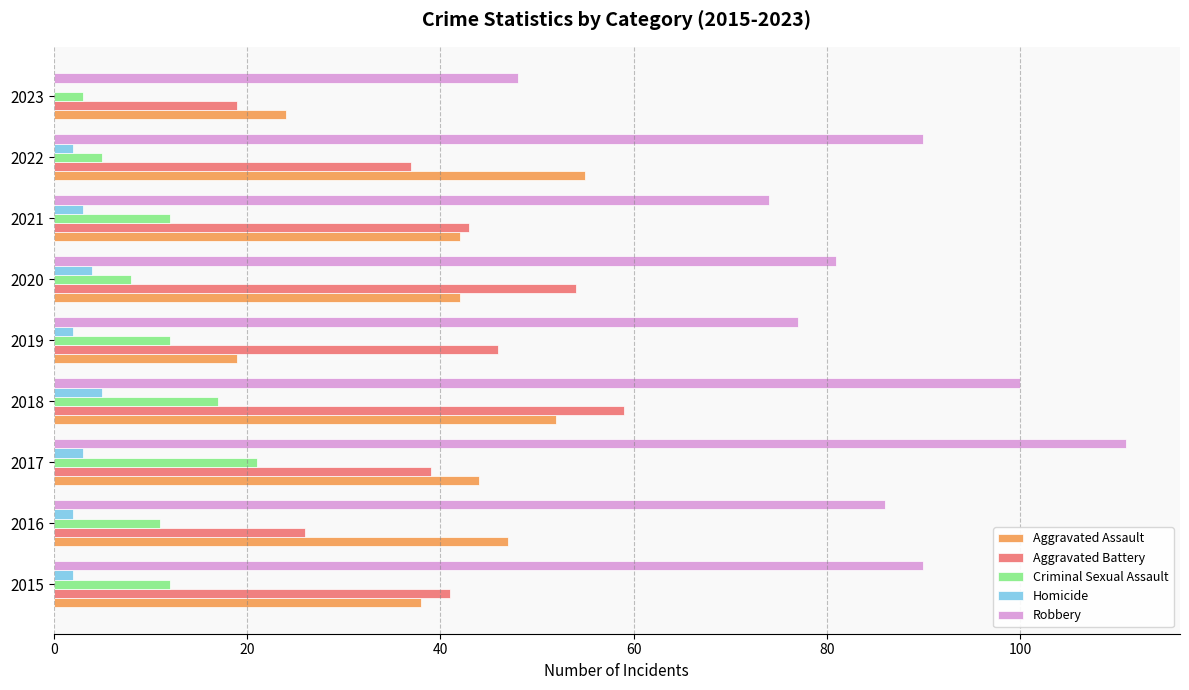

What is the sum of the Robbery values at 2020 and 2023?

129